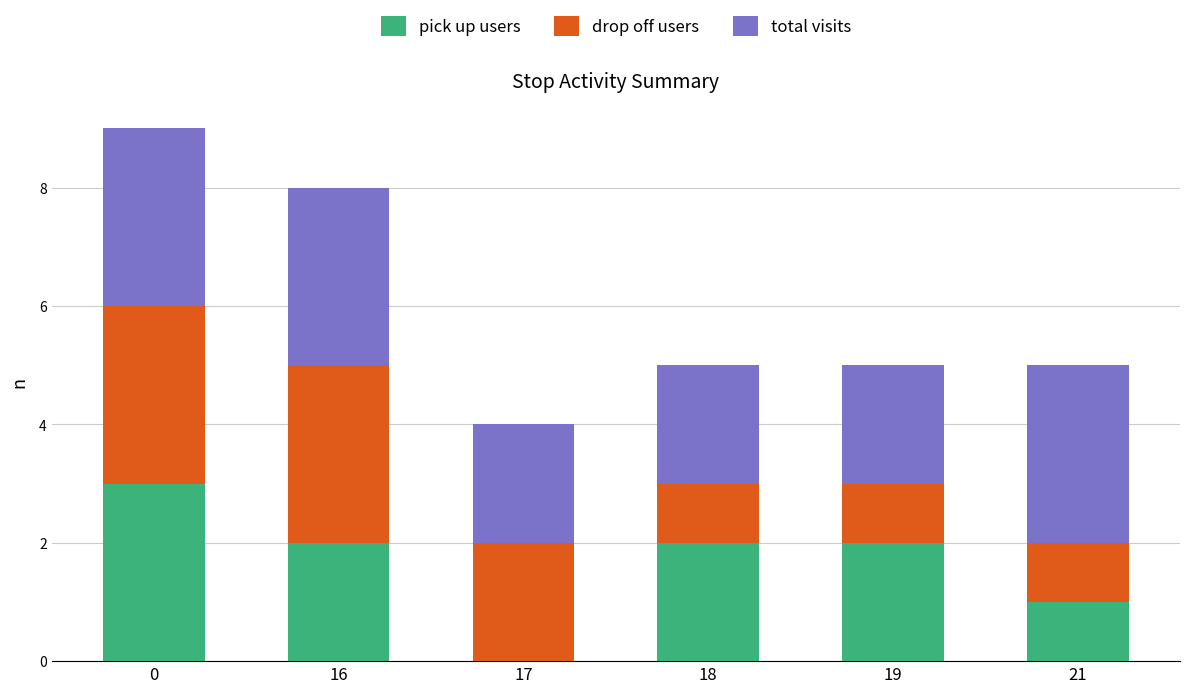

Is it true that pick up users equals 3 at 19?

False